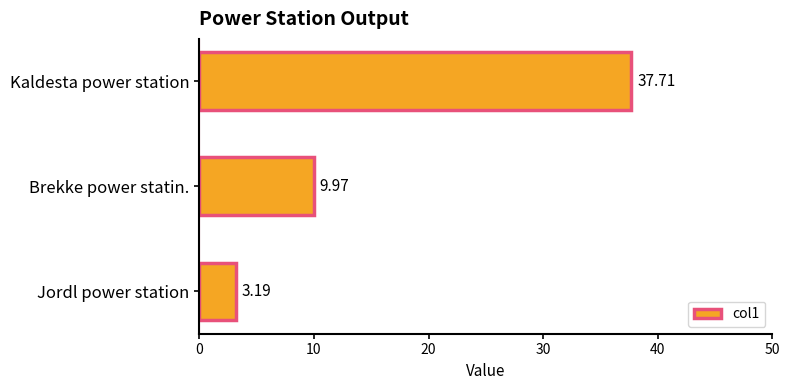

What is the label of the 3rd bar from the top?

Jordl power station